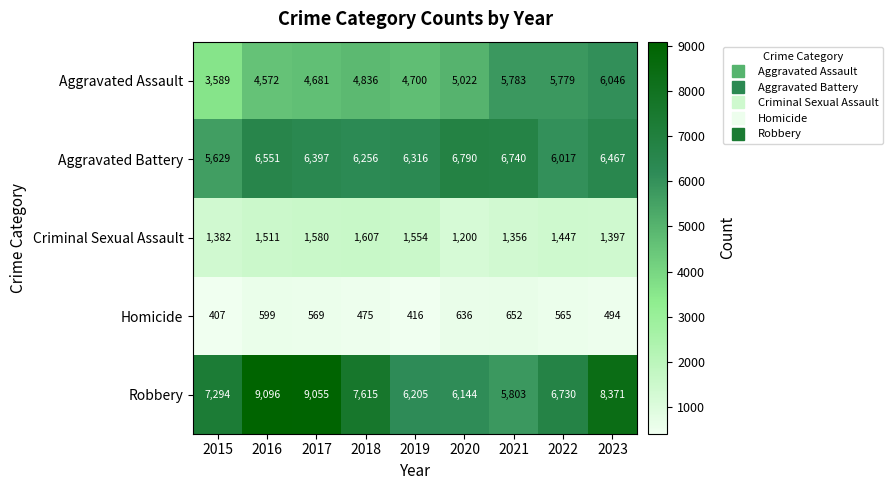

Rank the series at 2017 from highest to lowest value.

Robbery, Aggravated Battery, Aggravated Assault, Criminal Sexual Assault, Homicide